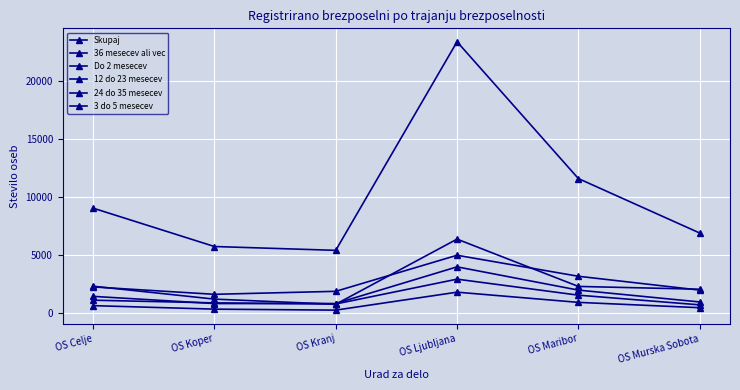

True or false: Do 2 mesecev and 12 do 23 mesecev intersect in this chart.

False